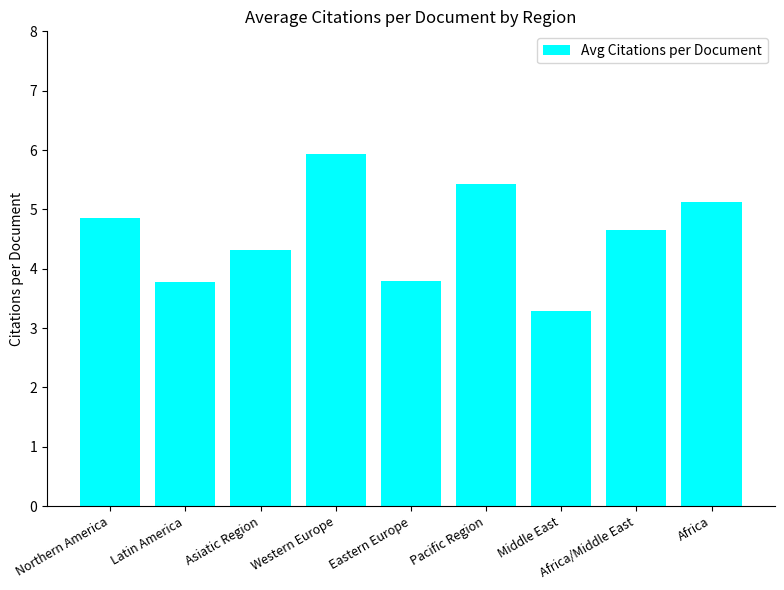

What is the average value?

4.6